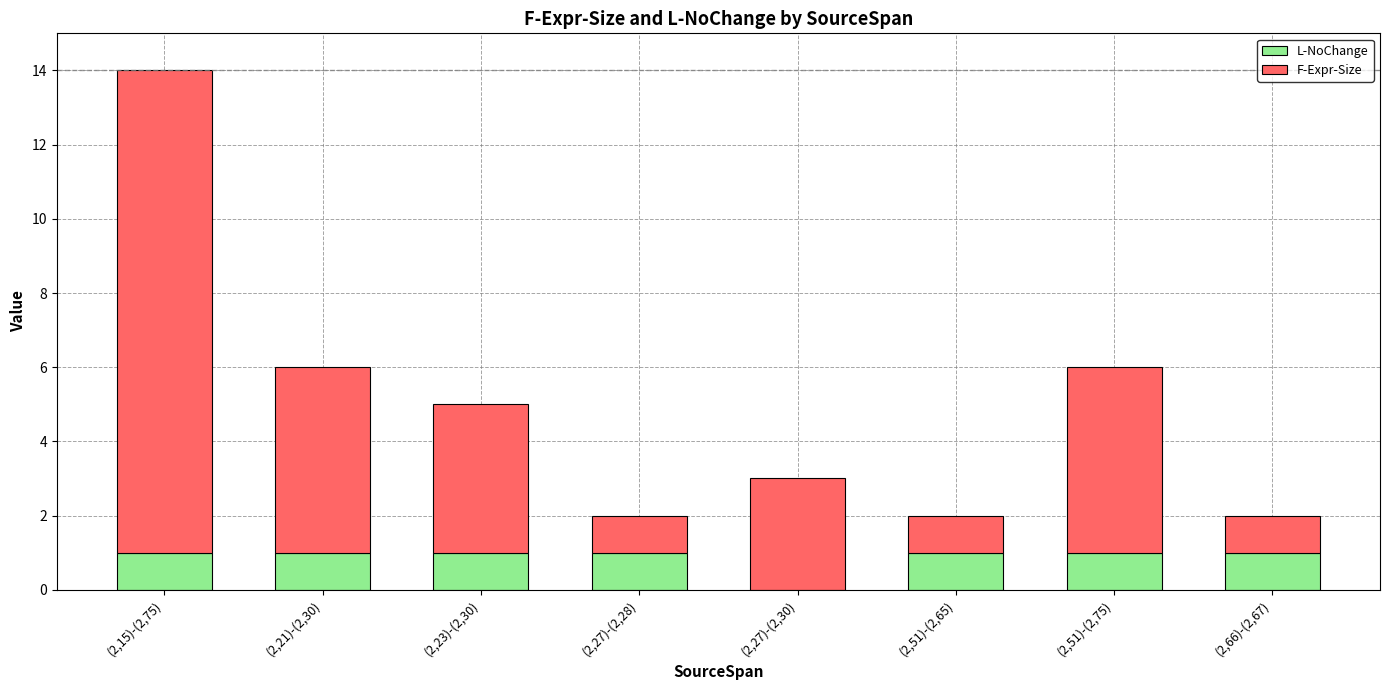

How many positive values does the L-NoChange series have?

7